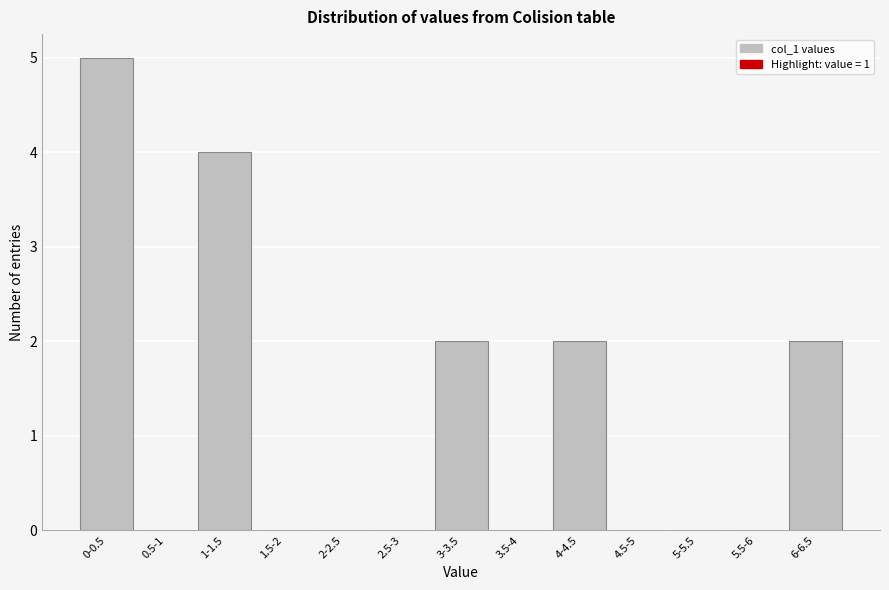

Reading right to left, list all the values displayed in this chart.

6-6.5=2	5.5-6=0	5-5.5=0	4.5-5=0	4-4.5=2	3.5-4=0	3-3.5=2	2.5-3=0	2-2.5=0	1.5-2=0	1-1.5=4	0.5-1=0	0-0.5=5